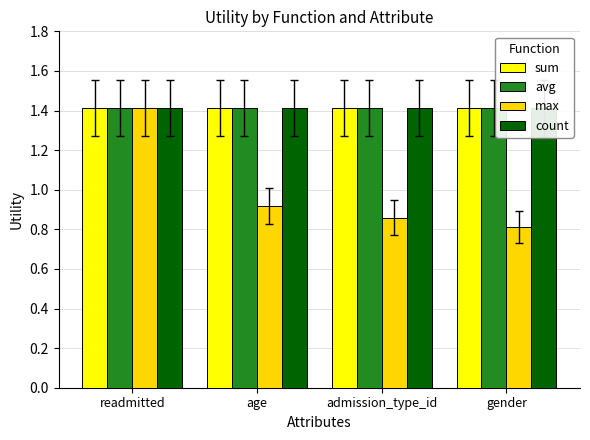

What is the minimum value for sum?

1.4